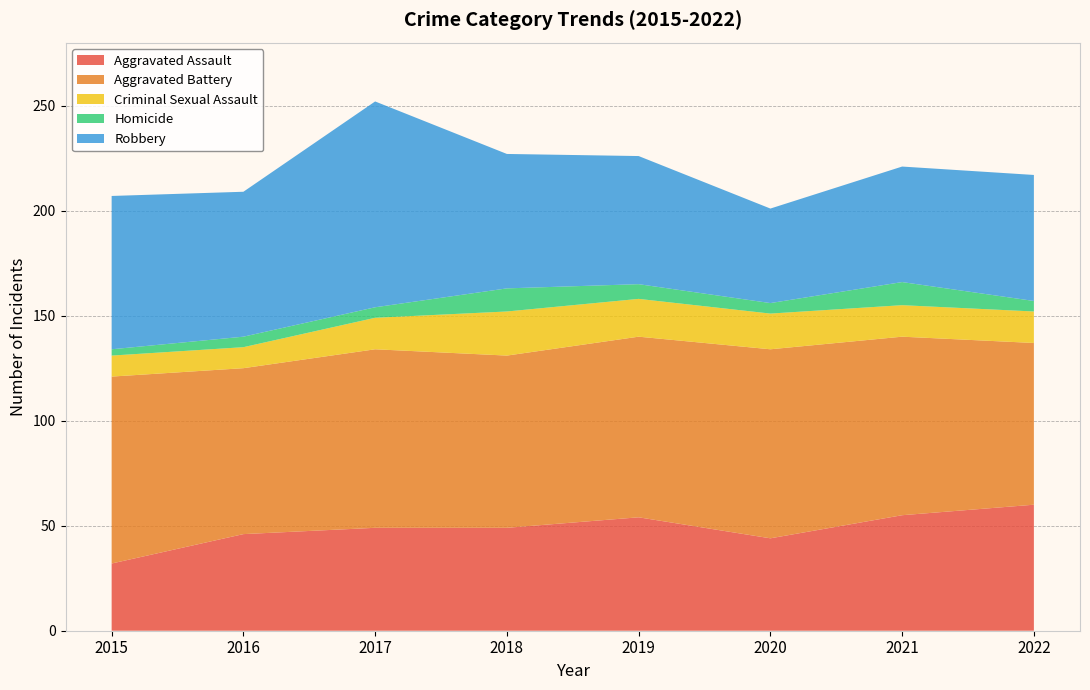

Reading right to left, extract all data points from this chart.

Aggravated Assault: 60	55	44	54	49	49	46	32
Aggravated Battery: 77	85	90	86	82	85	79	89
Criminal Sexual Assault: 15	15	17	18	21	15	10	10
Homicide: 5	11	5	7	11	5	5	3
Robbery: 60	55	45	61	64	98	69	73